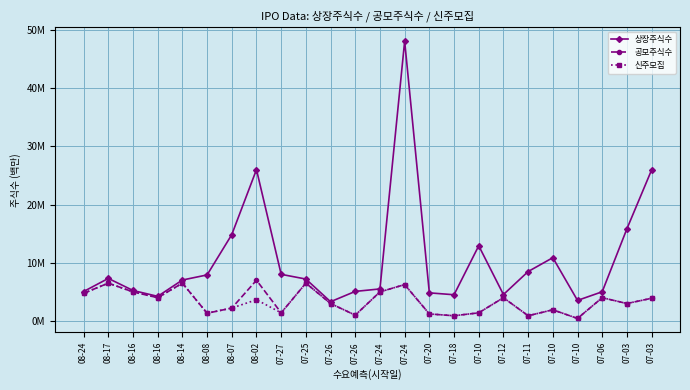

What is the label of the 6th point from the left?

08-08